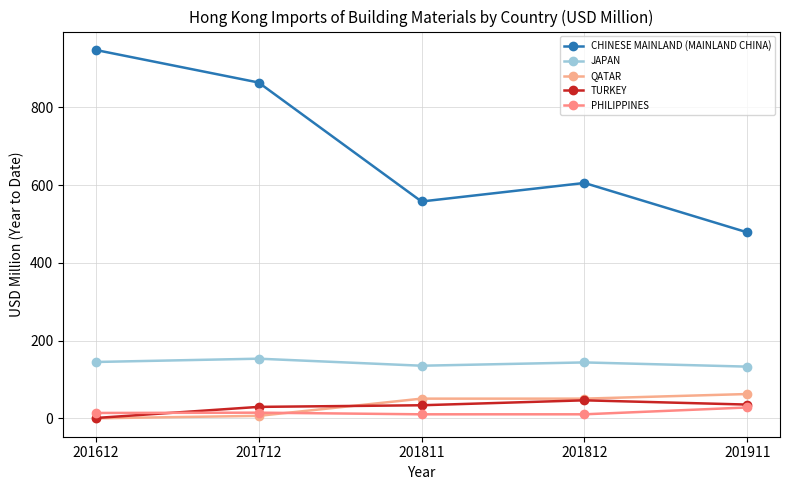

Does the chart have visible grid lines?

Yes